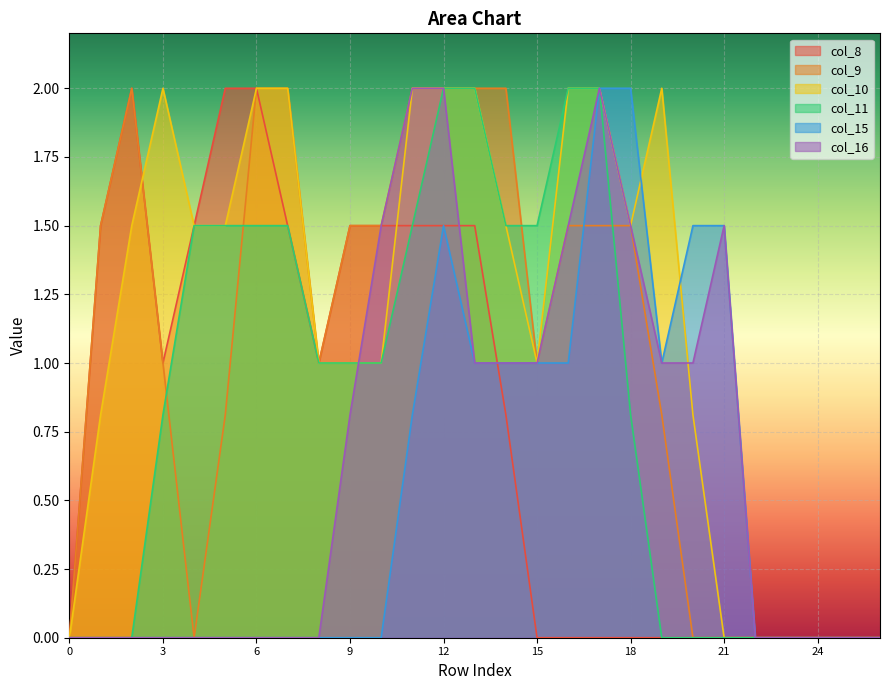

After their last crossing, which series has the higher values: col_11 or col_16?

col_16